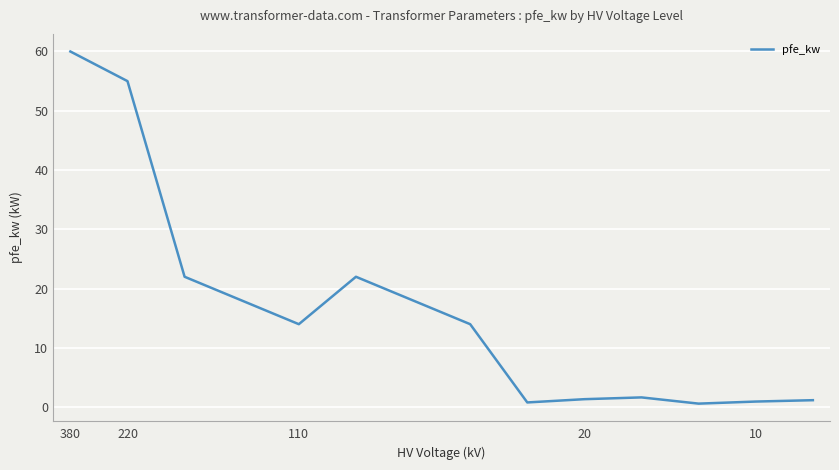

What is the greatest value displayed?

60.0